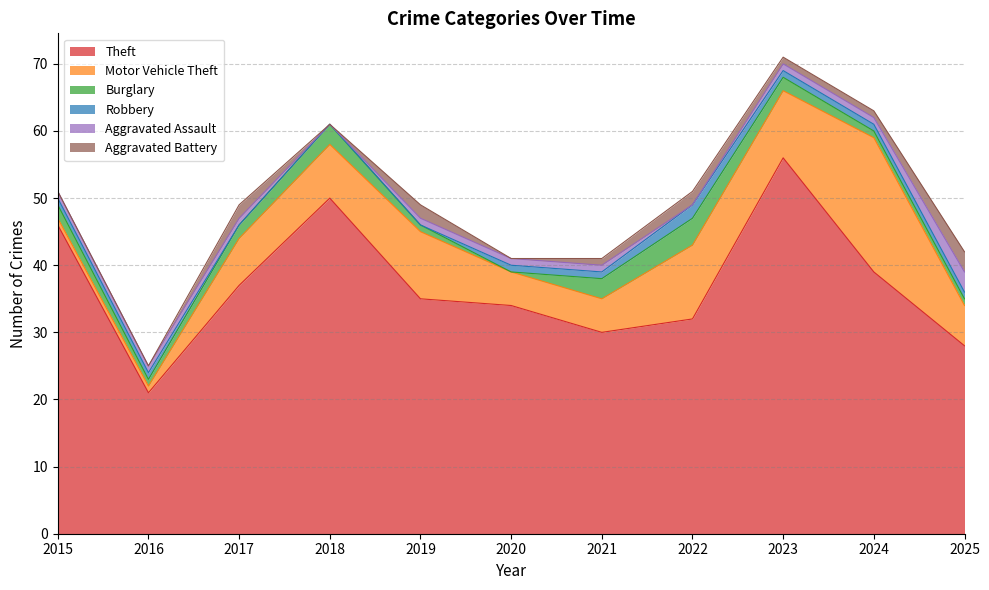

Rank the series at 2024 from highest to lowest value.

Theft, Motor Vehicle Theft, Burglary, Robbery, Aggravated Assault, Aggravated Battery